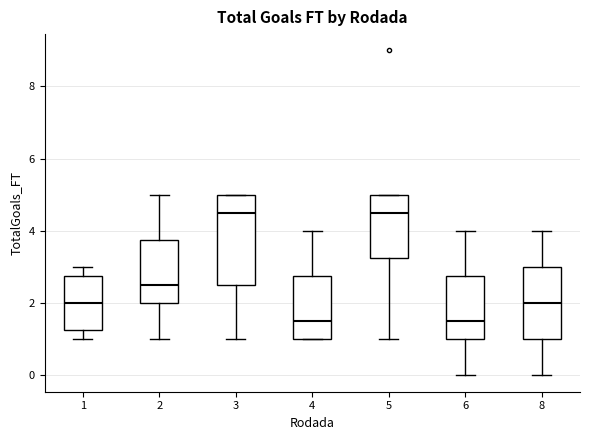

Comparing the boxes themselves (not the whiskers), which one is the tallest?

3